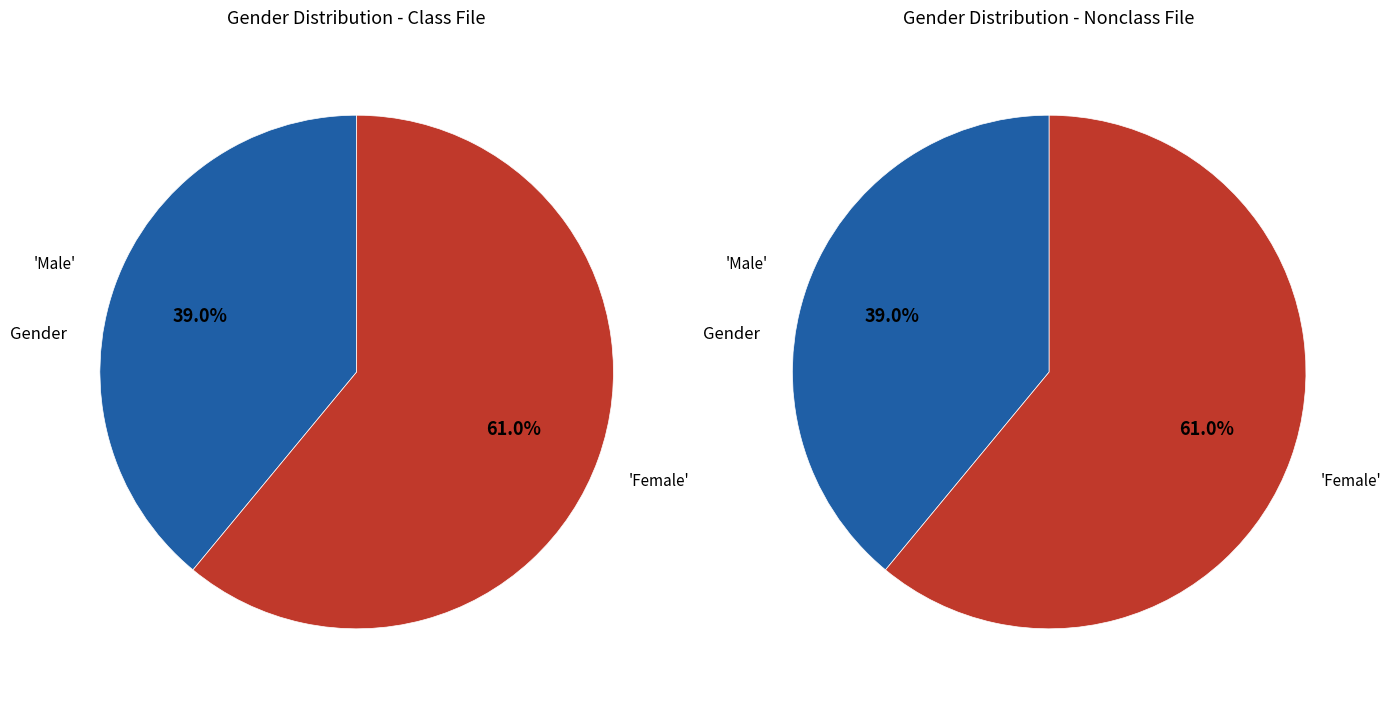

The Male slice represents 46% of the pie. True or false?

False